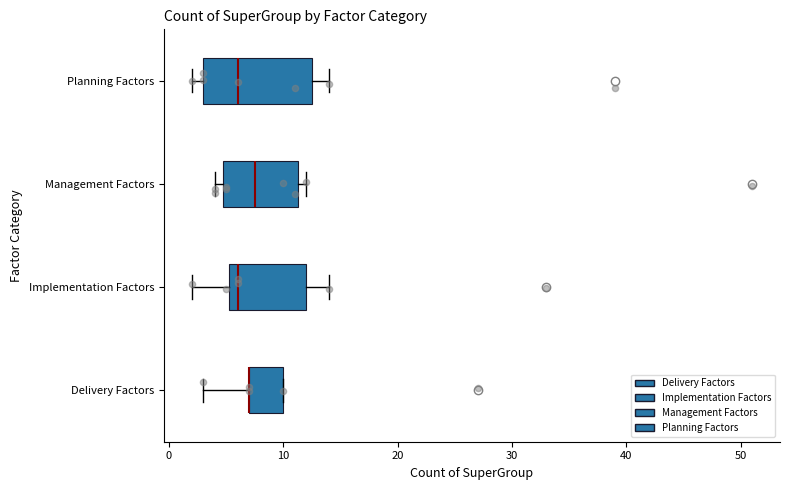

Reading bottom to top, transcribe this box plot: for each box, give where its median line is, the range the box spans, and where its two whiskers end, as read against the x-axis. The values are not printed on the chart, so give them approximately, as read against the axis.

Delivery Factors: median 7 (drawn on the box's left edge), box 7 to 10, whiskers 3 to 10
Implementation Factors: median 6, box 5 to 12, whiskers 2 to 14
Management Factors: median 8, box 5 to 11, whiskers 4 to 12
Planning Factors: median 6, box 3 to 13, whiskers 2 to 14